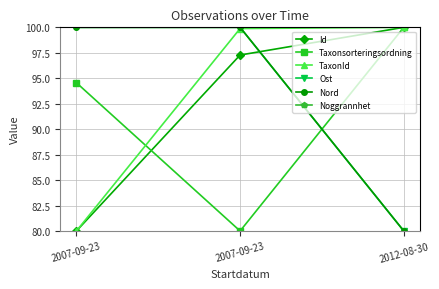

Reading left to right, list all the values displayed in this chart.

Id: 80.0	97.3	100.0
Taxonsorteringsordning: 94.6	80.0	100.0
TaxonId: 80.0	99.9	100.0
Ost: 100.0	100.0	80.0
Nord: 100.0	100.0	80.0
Noggrannhet: 50.0	50.0	50.0